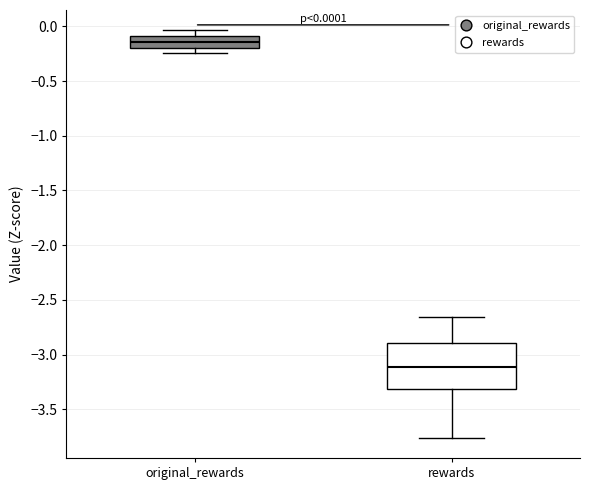

Which box has the highest median line?

original_rewards